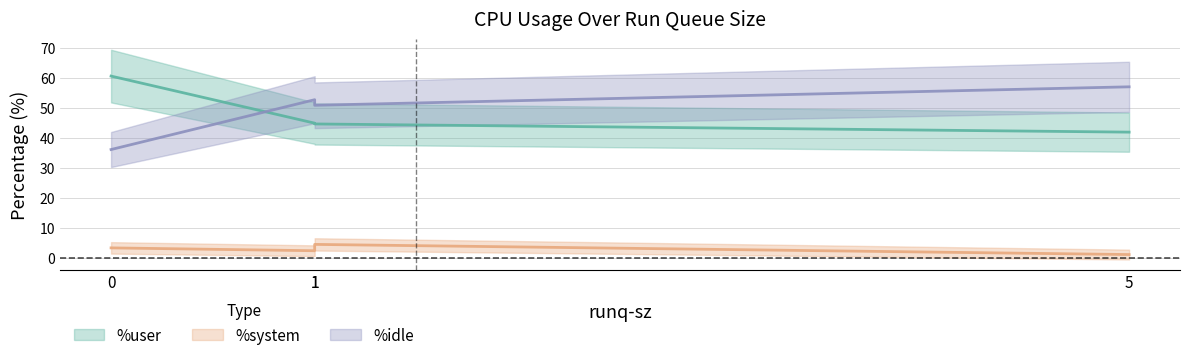

Rank the series at 1 from lowest to highest value.

%system, %user, %idle